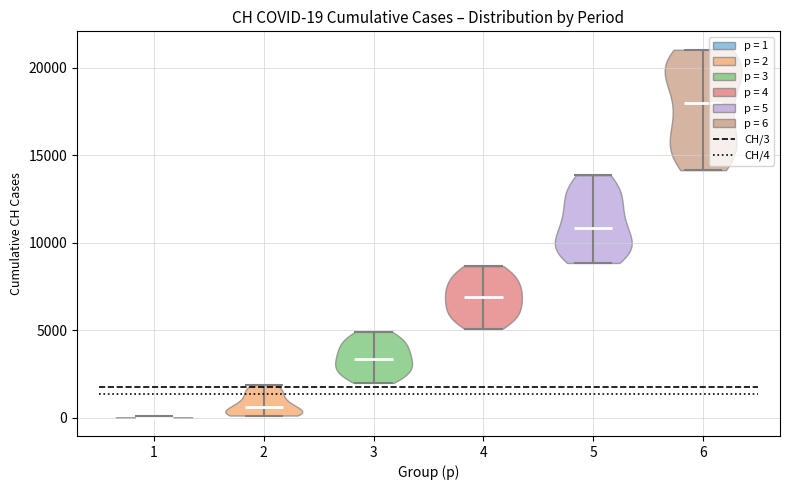

Which violin has the highest median line?

6